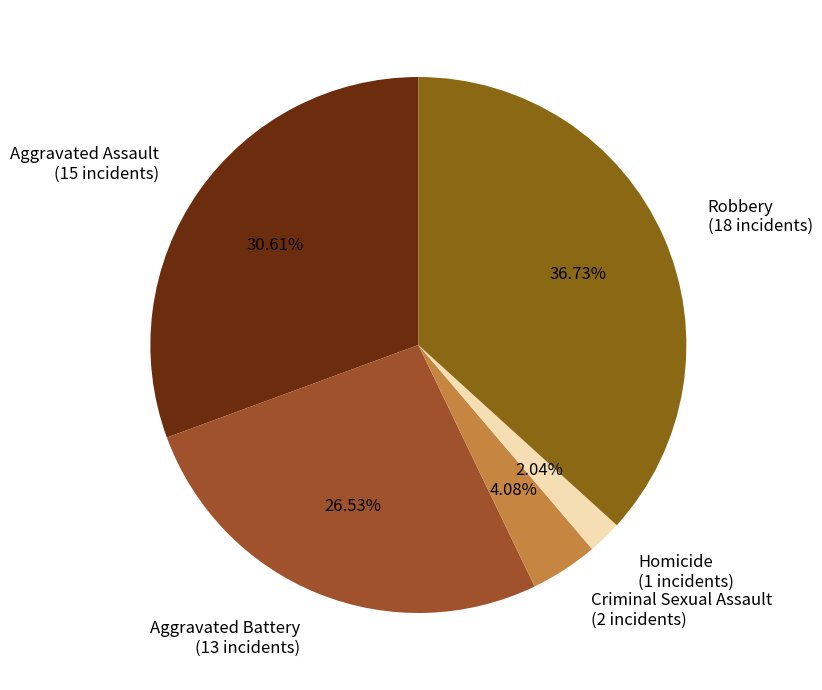

Which has a higher value, Criminal Sexual Assault (2 incidents) or Aggravated Battery (13 incidents)?

Aggravated Battery (13 incidents)